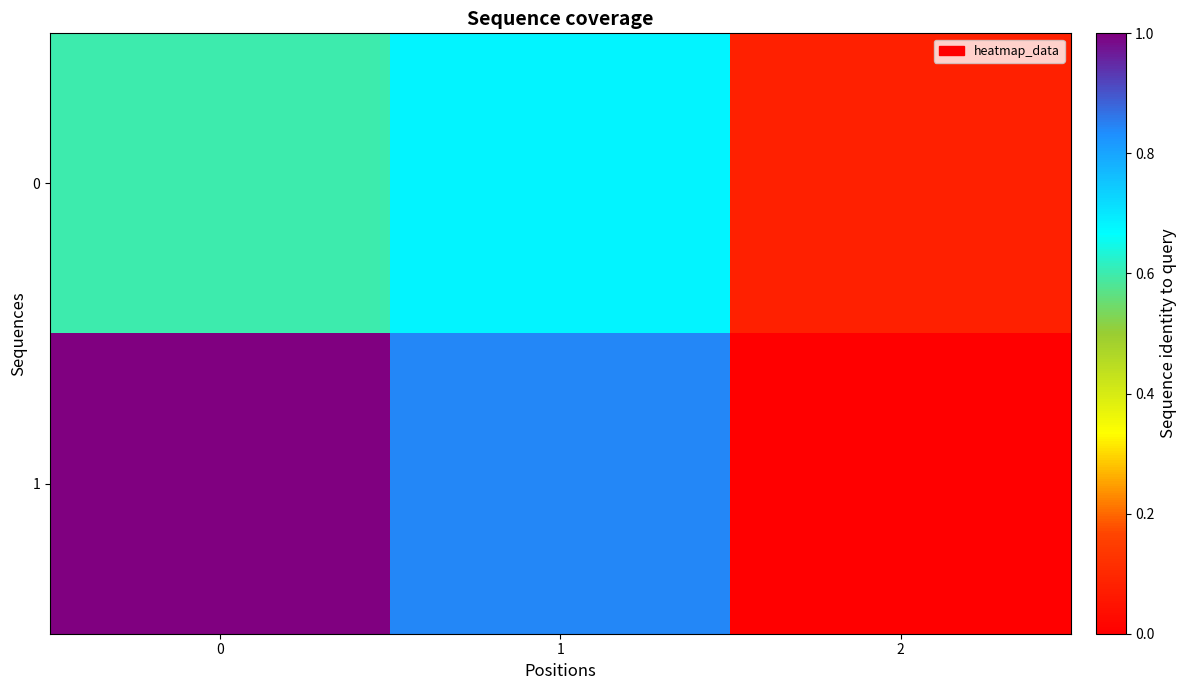

Which series has the largest total across all categories?

1